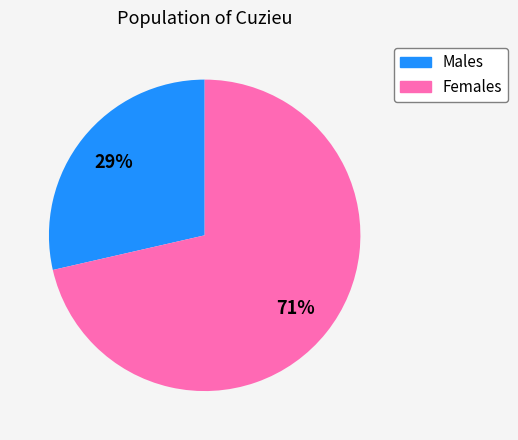

Is there a majority slice in this chart?

Yes